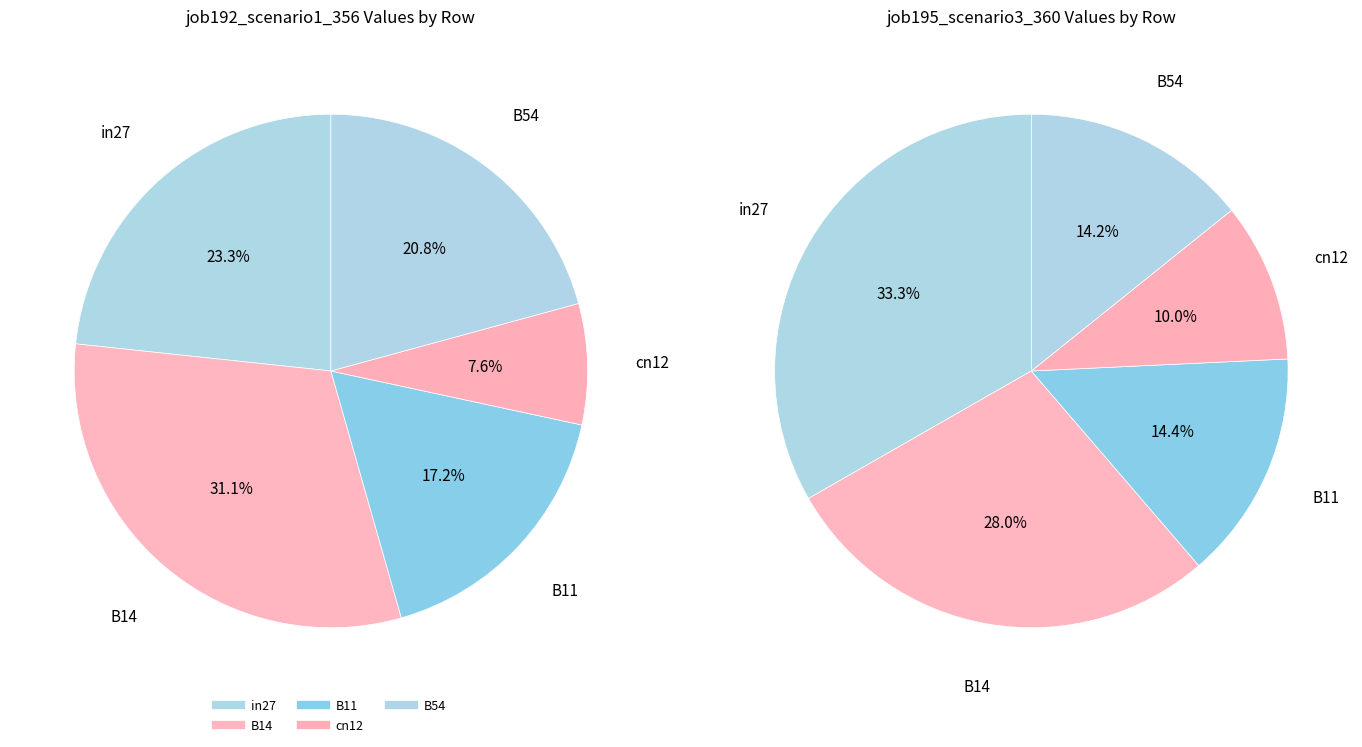

Which series has the widest spread of values?

job195_scenario3_360